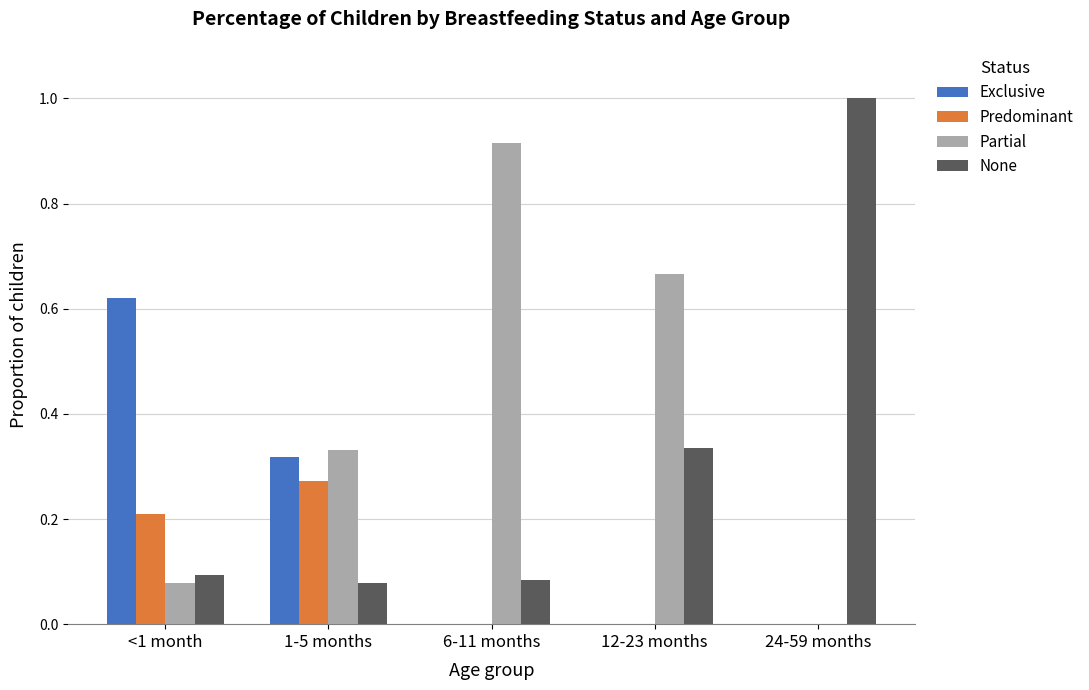

Which series has the largest total across all categories?

Partial